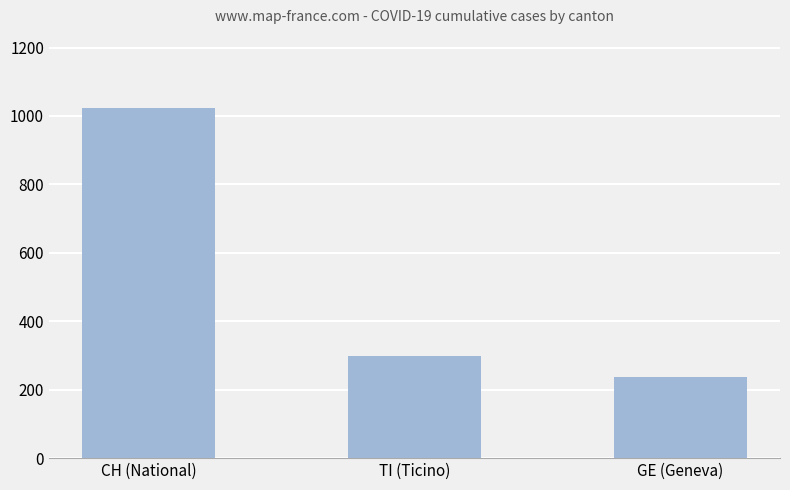

At which label does the data first exceed 298?

CH (National)